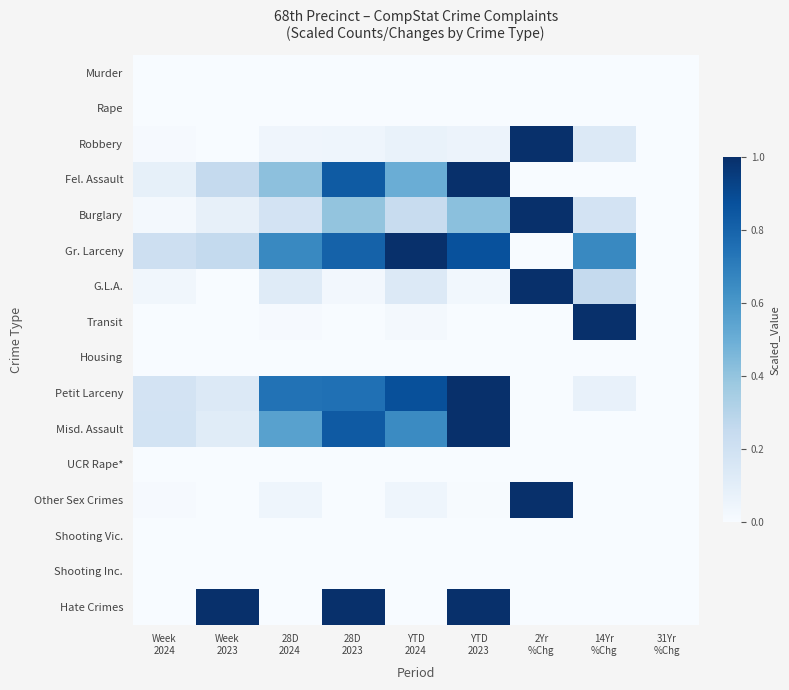

At YTD 2023, list the series in order from smallest to largest.

Murder, Rape, Transit, Housing, UCR Rape*, Shooting Vic., Shooting Inc., Other Sex Crimes, G.L.A., Robbery, Burglary, Gr. Larceny, Fel. Assault, Petit Larceny, Misd. Assault, Hate Crimes